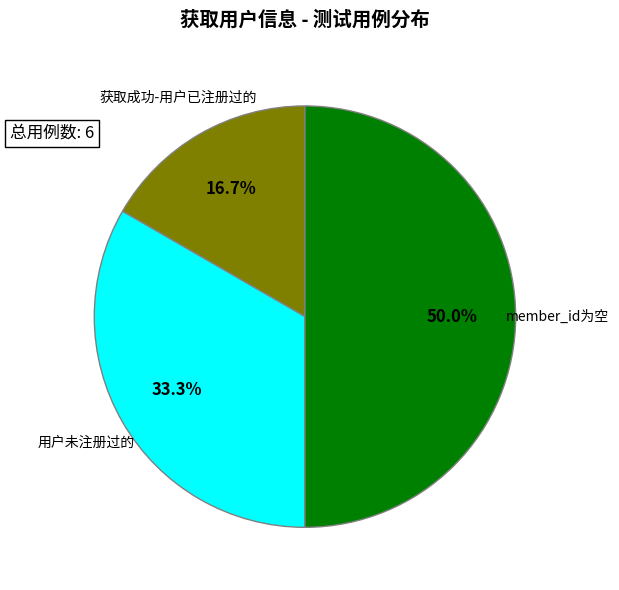

How many segments does this pie chart have?

3